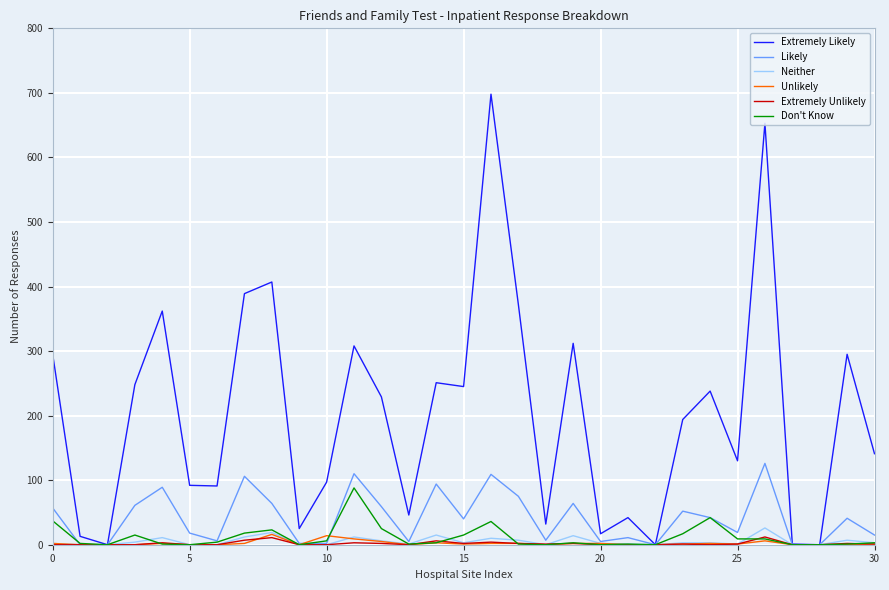

Which series has the widest spread of values?

Extremely Likely